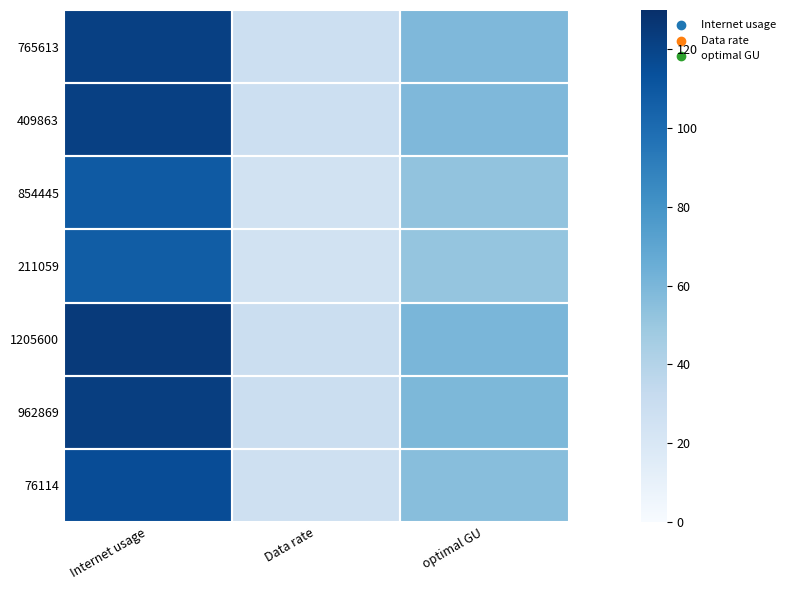

What is the greatest value displayed?

124.5